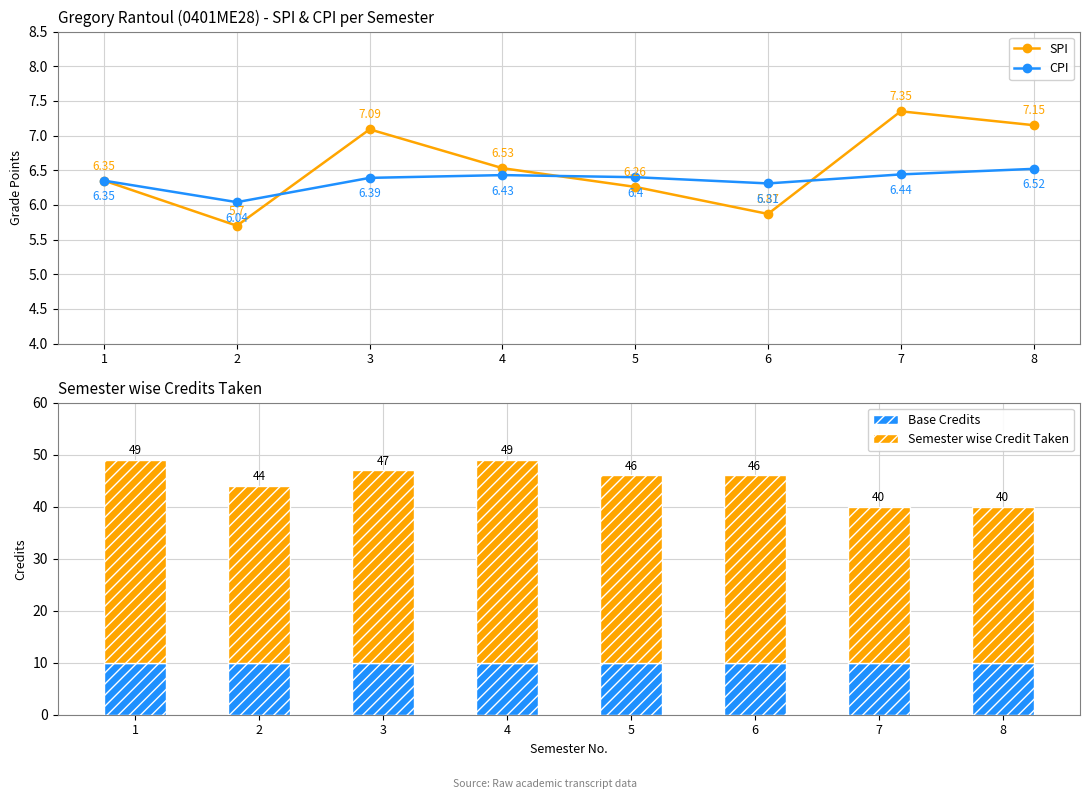

How many values in the SPI series are below 6?

2